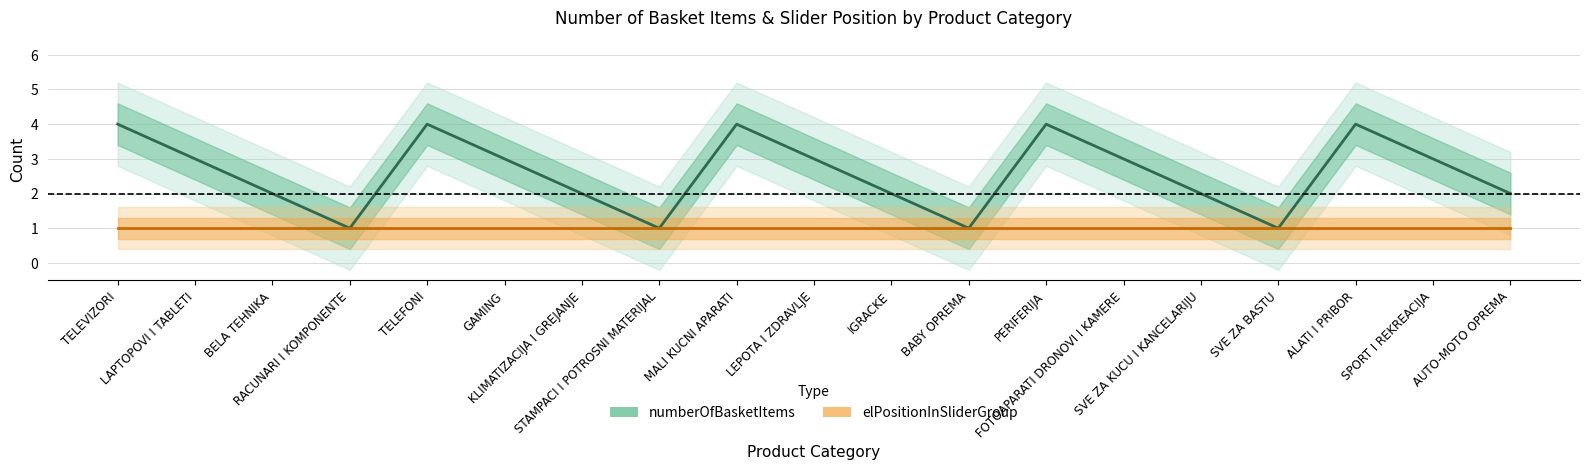

What is the maximum value for elPositionInSliderGroup?

1